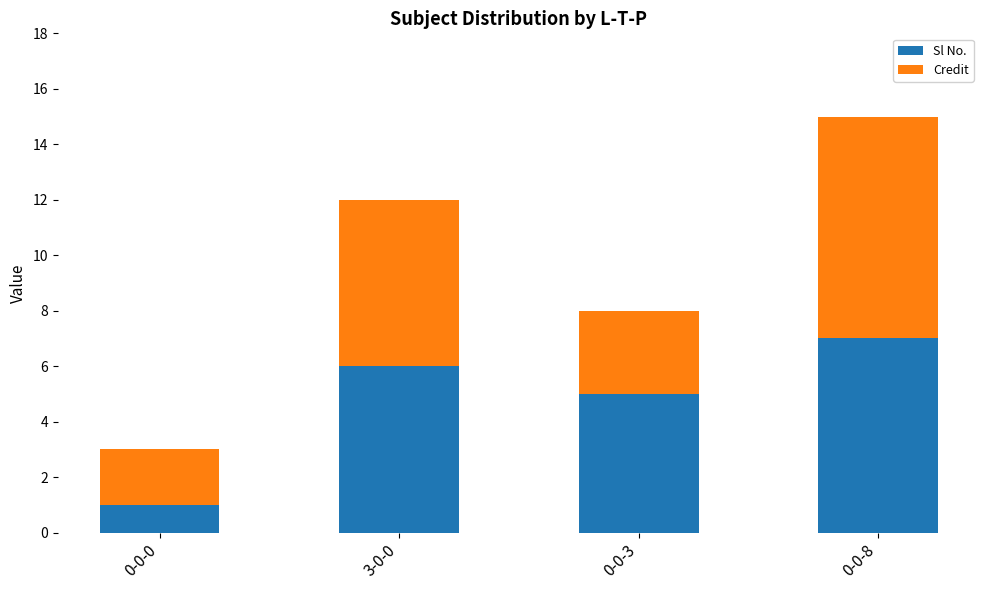

True or false: Sl No. has a value of 4 at 3-0-0.

False